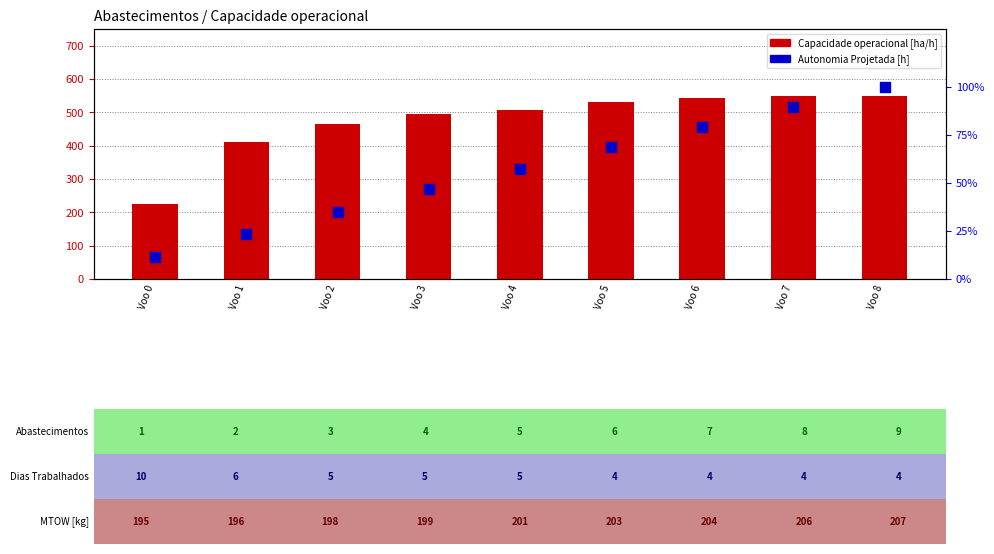

Is the value of Autonomia Projetada [h] at Voo 2 greater than the value of Capacidade operacional [ha/h] at Voo 7?

No